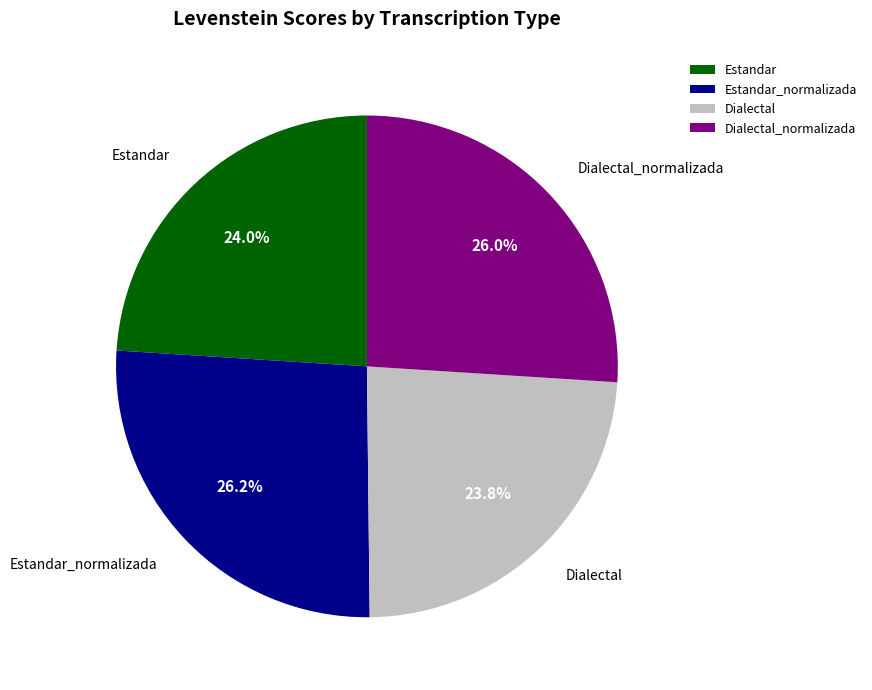

What percentage is NOT represented by Estandar_normalizada?

73.8%